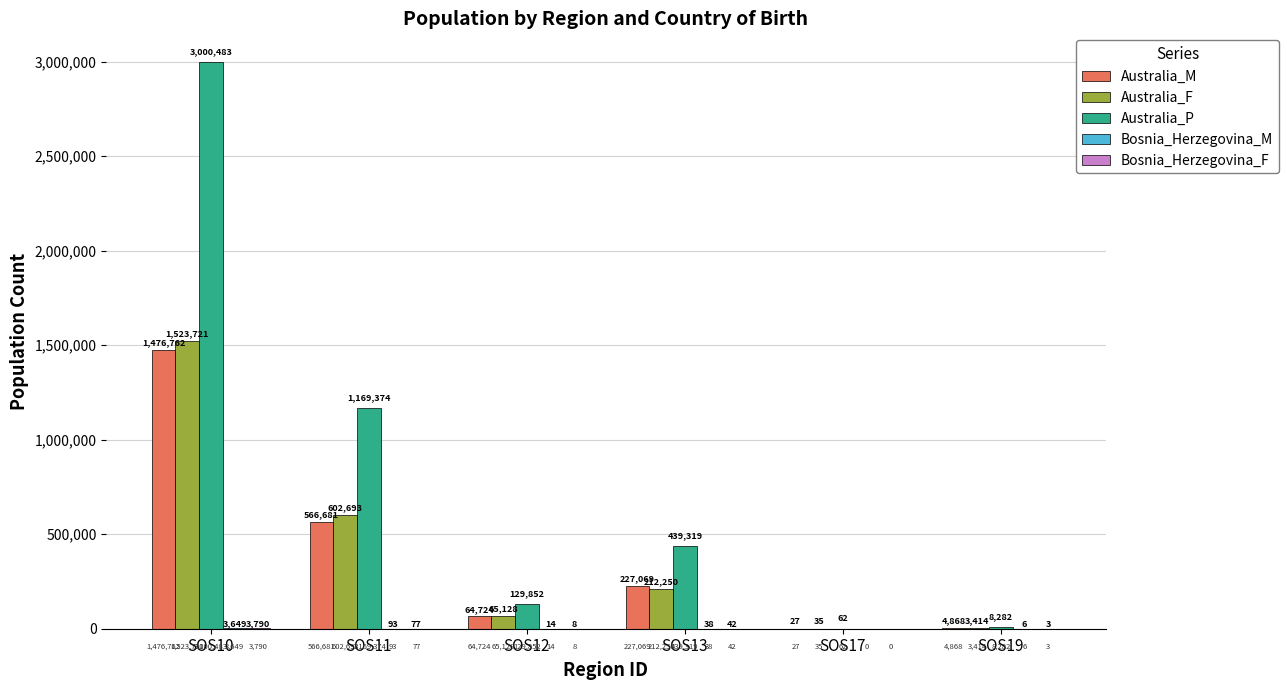

Is it true that Australia_F equals 602693 at SOS11?

True